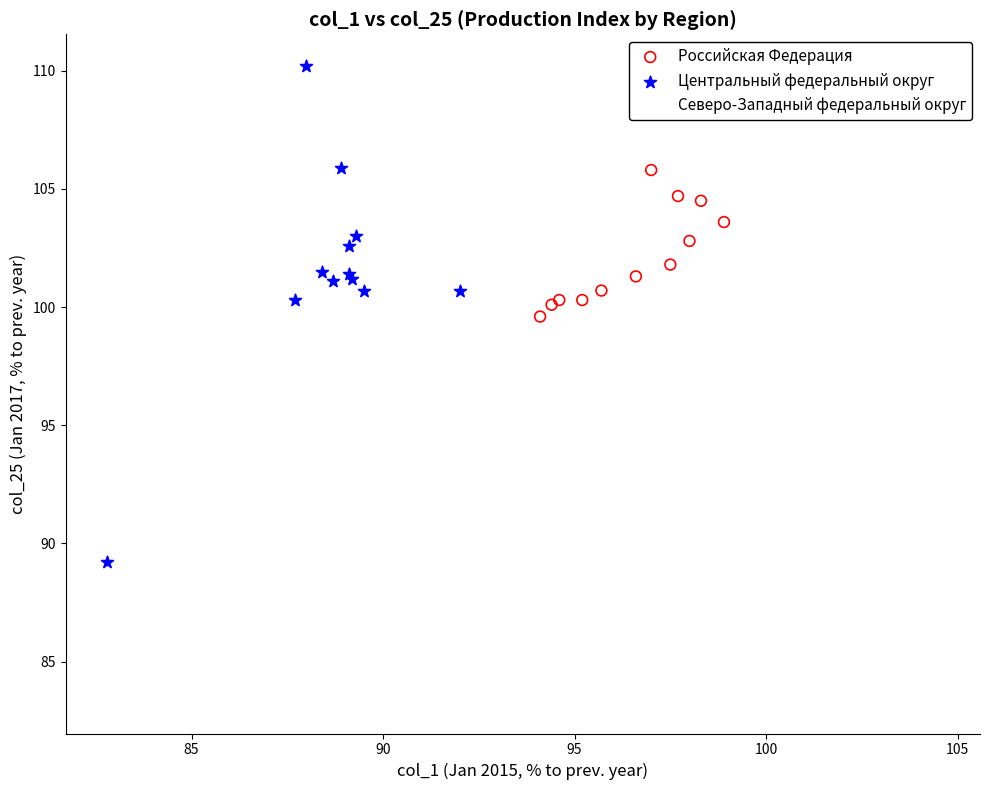

Which series has the widest spread of Y values?

Северо-Западный федеральный округ